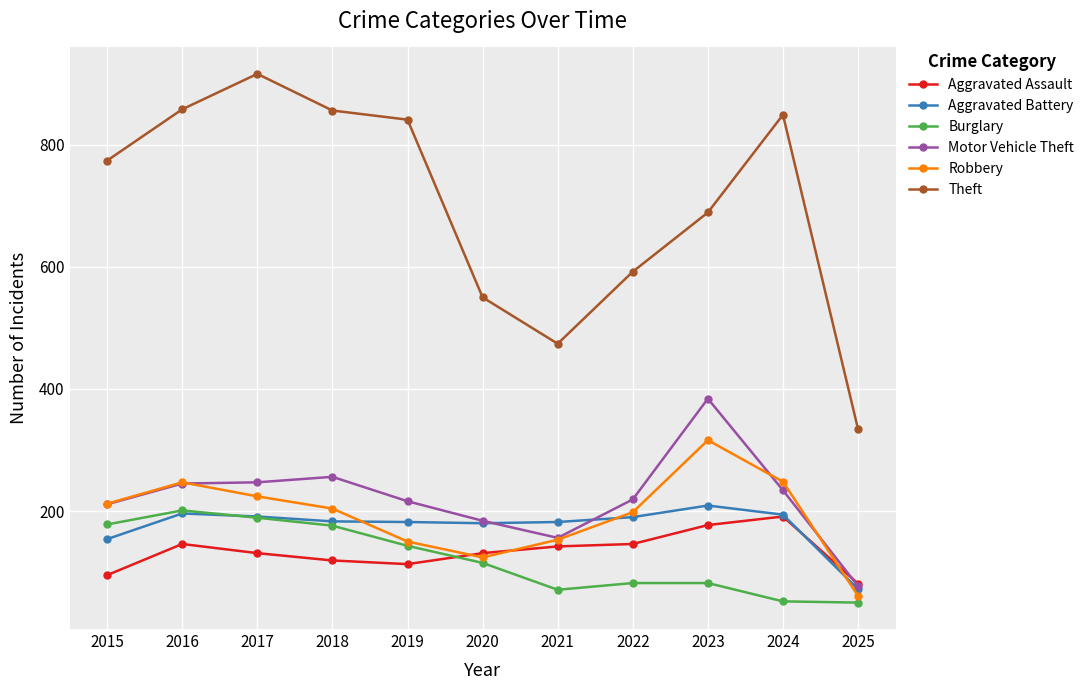

How many lines are shown in the chart?

6